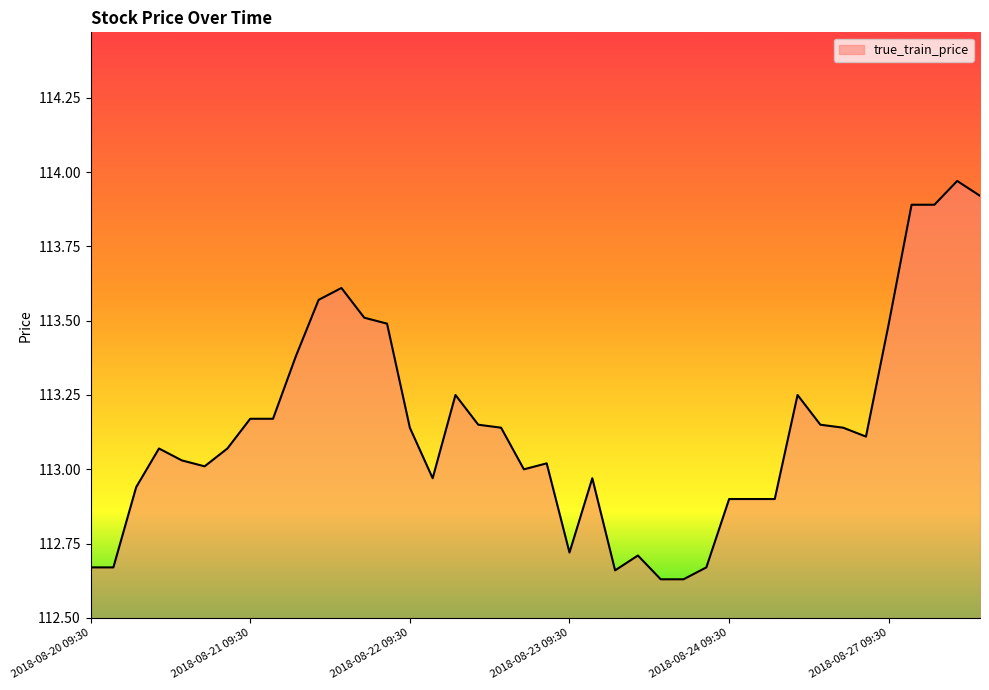

What is the difference between the maximum and minimum values?

1.3